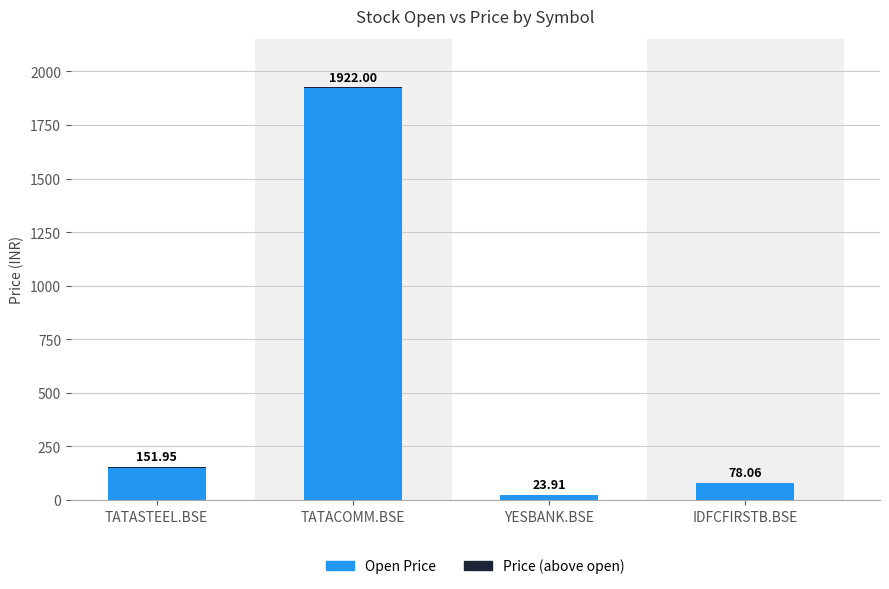

The value of Price (above open) at YESBANK.BSE is 0.5. True or false?

True